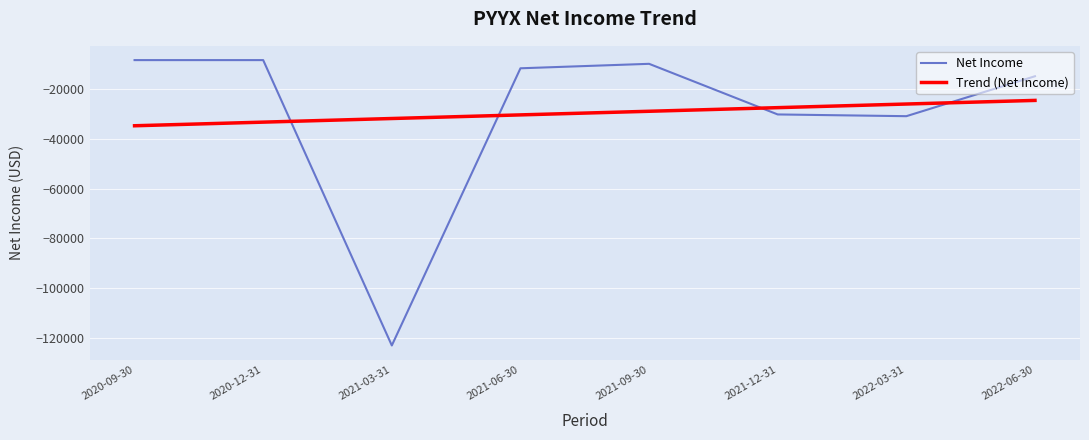

Where does the Net Income series first go above -11500?

2020-09-30